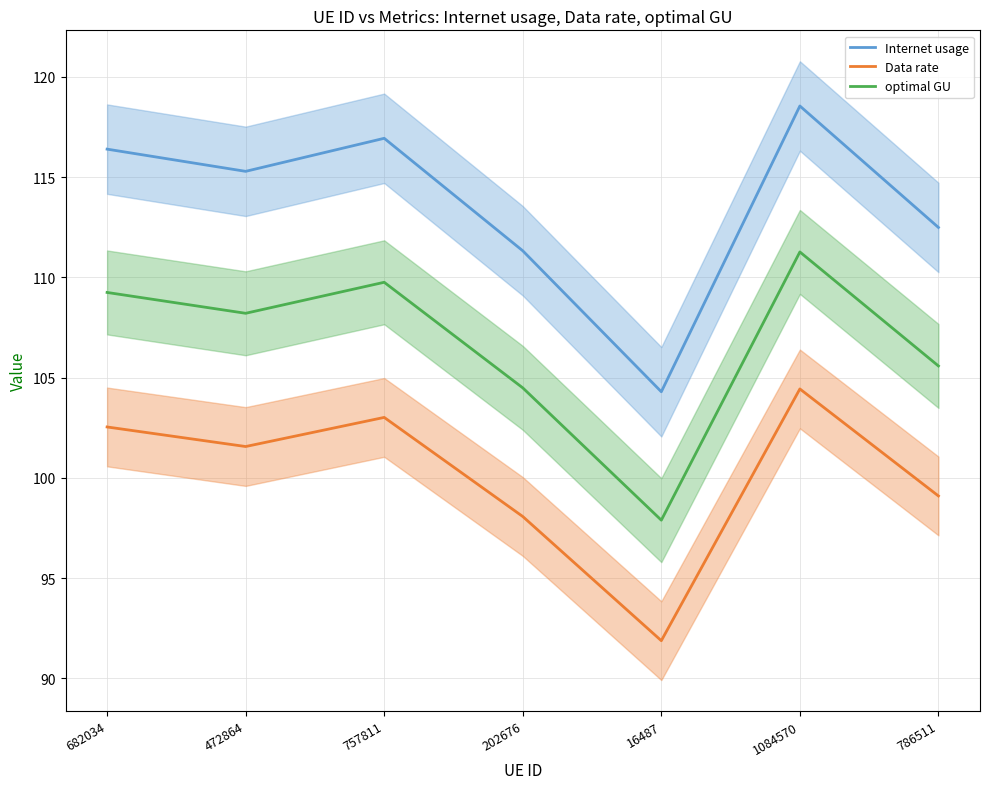

Reading right to left, what are all the values shown in this chart?

Internet usage: 786511=112.5	1084570=118.5	16487=104.3	202676=111.3	757811=116.9	472864=115.3	682034=116.4
Data rate: 786511=99.1	1084570=104.4	16487=91.9	202676=98.1	757811=103.0	472864=101.6	682034=102.5
optimal GU: 786511=105.6	1084570=111.3	16487=97.9	202676=104.5	757811=109.8	472864=108.2	682034=109.2